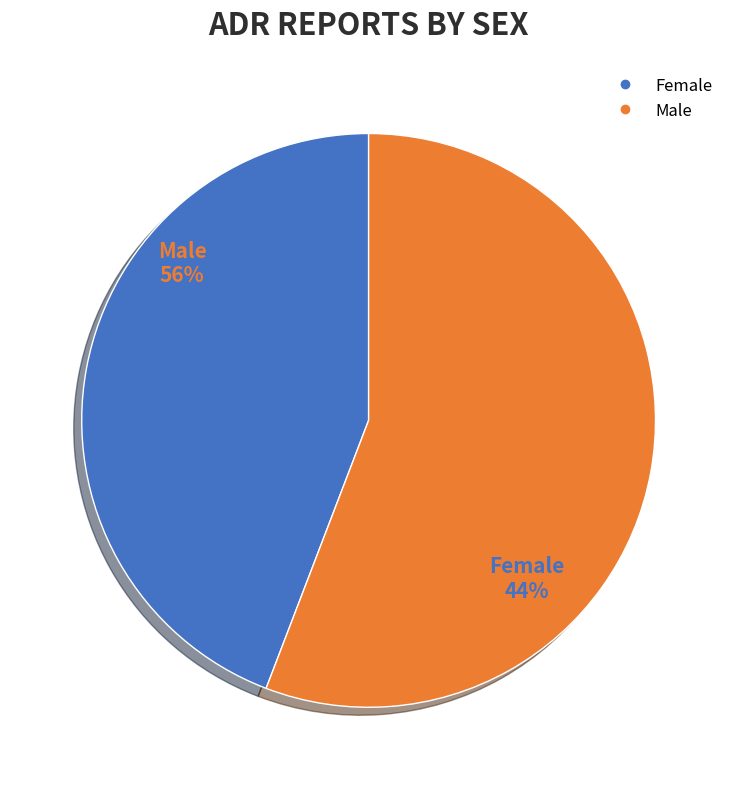

True or false: Female accounts for 44% of the total.

True